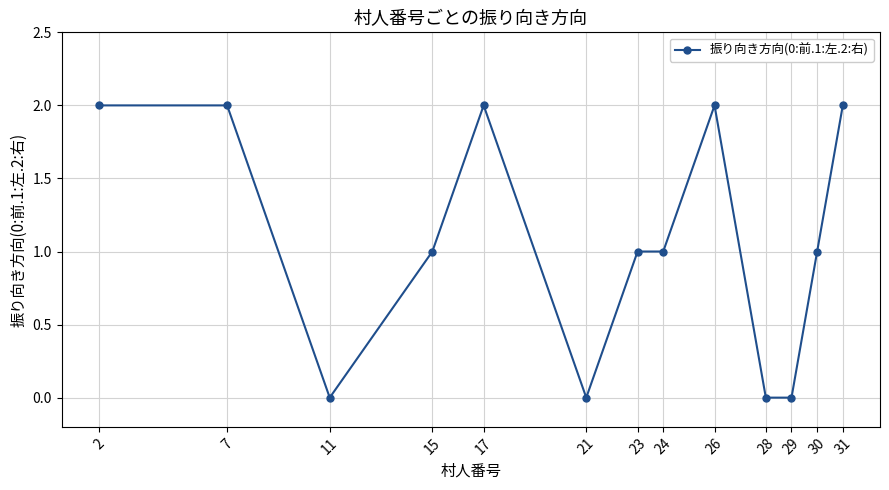

Is it true that the value at 11 is -1?

False